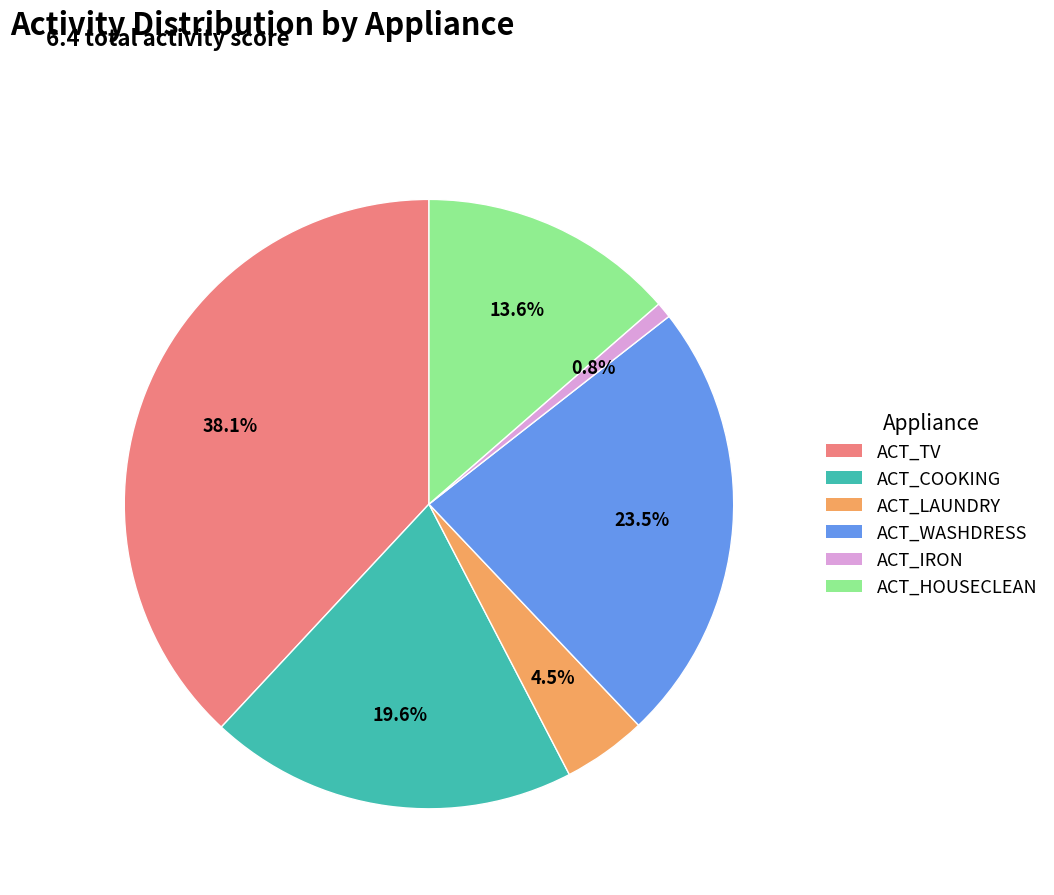

Which category has the smallest portion of the pie?

ACT_IRON